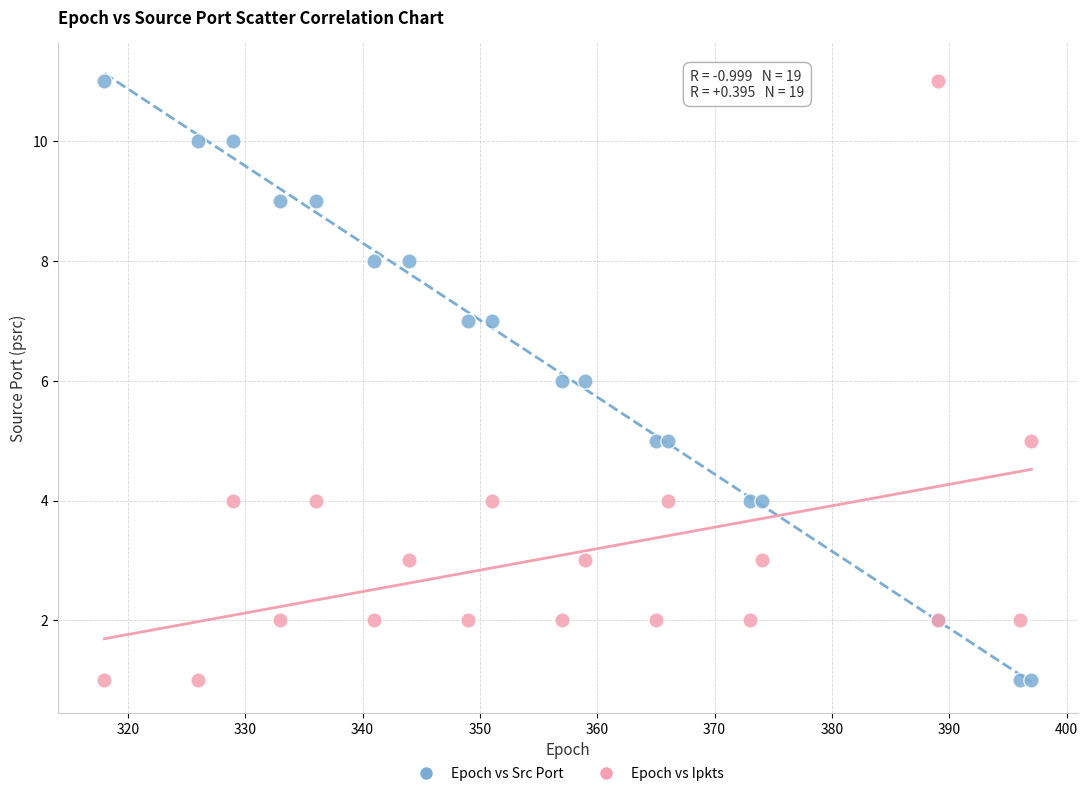

What are all the series names shown in the legend?

Epoch vs Src Port, Epoch vs Ipkts